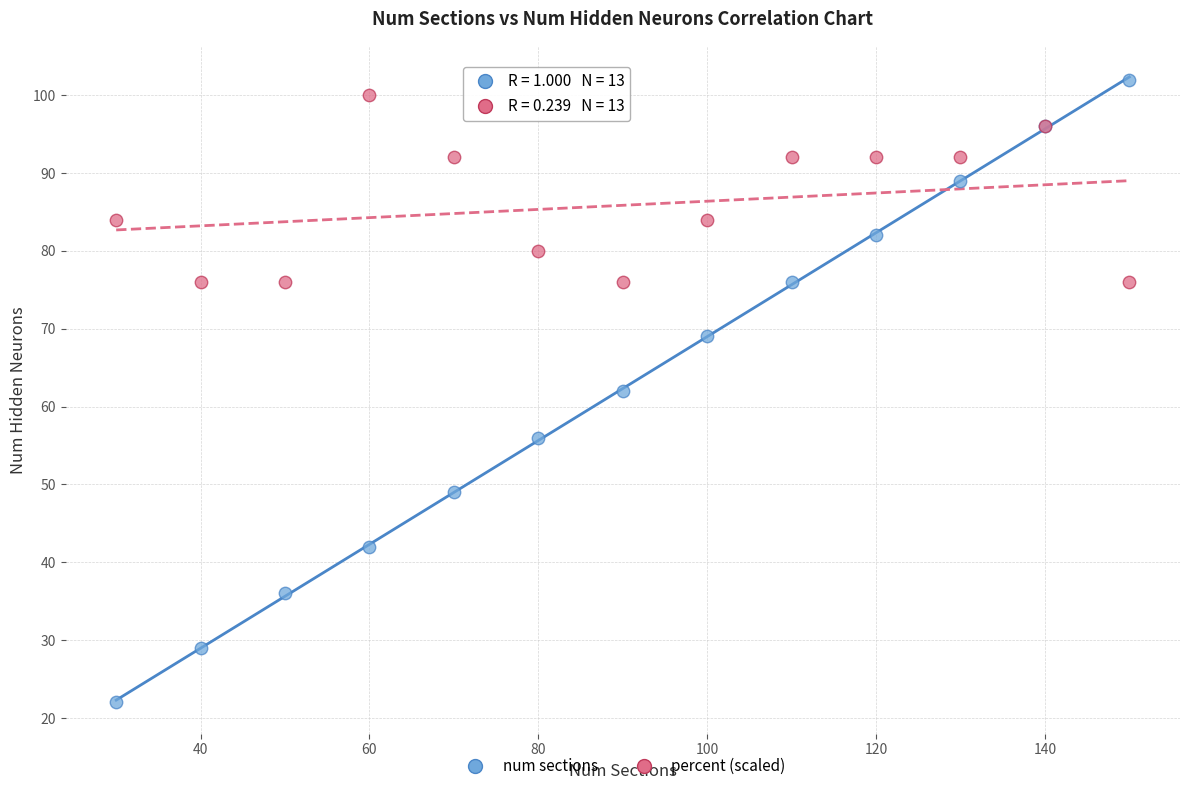

Which series has the widest spread of Y values?

num sections